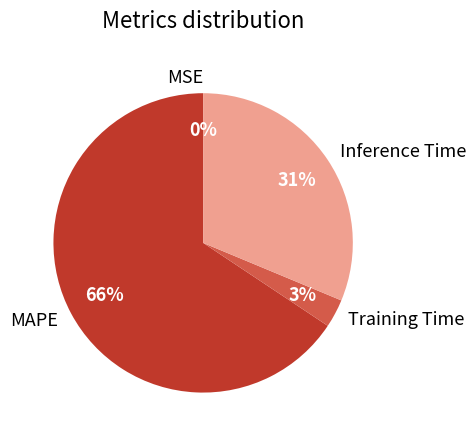

To the nearest percent, what is the average slice percentage?

25%